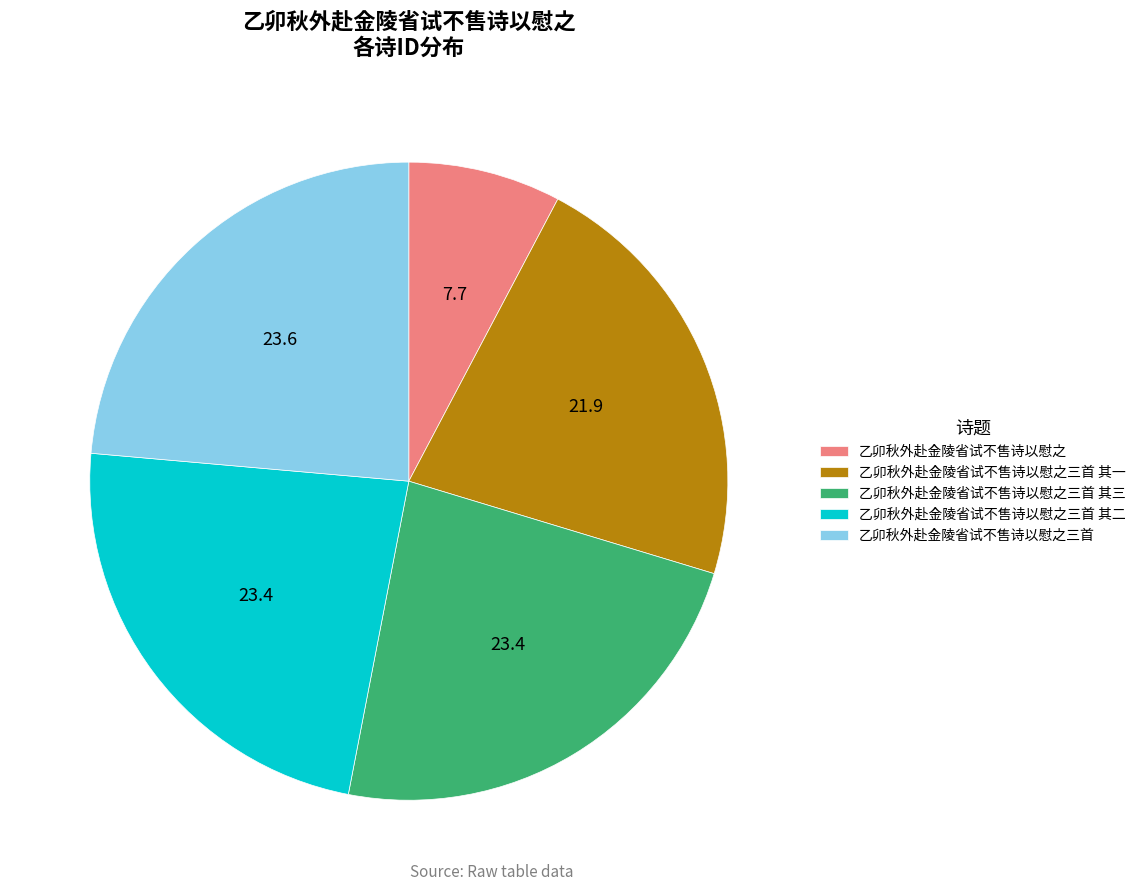

Which slice is the smallest?

乙卯秋外赴金陵省试不售诗以慰之